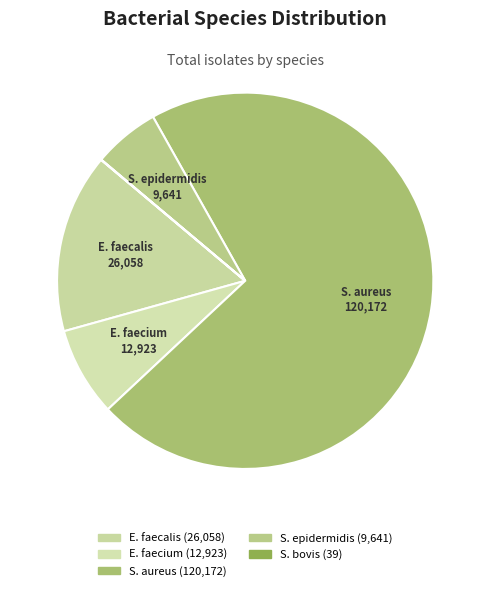

Which slice is the largest?

S. aureus